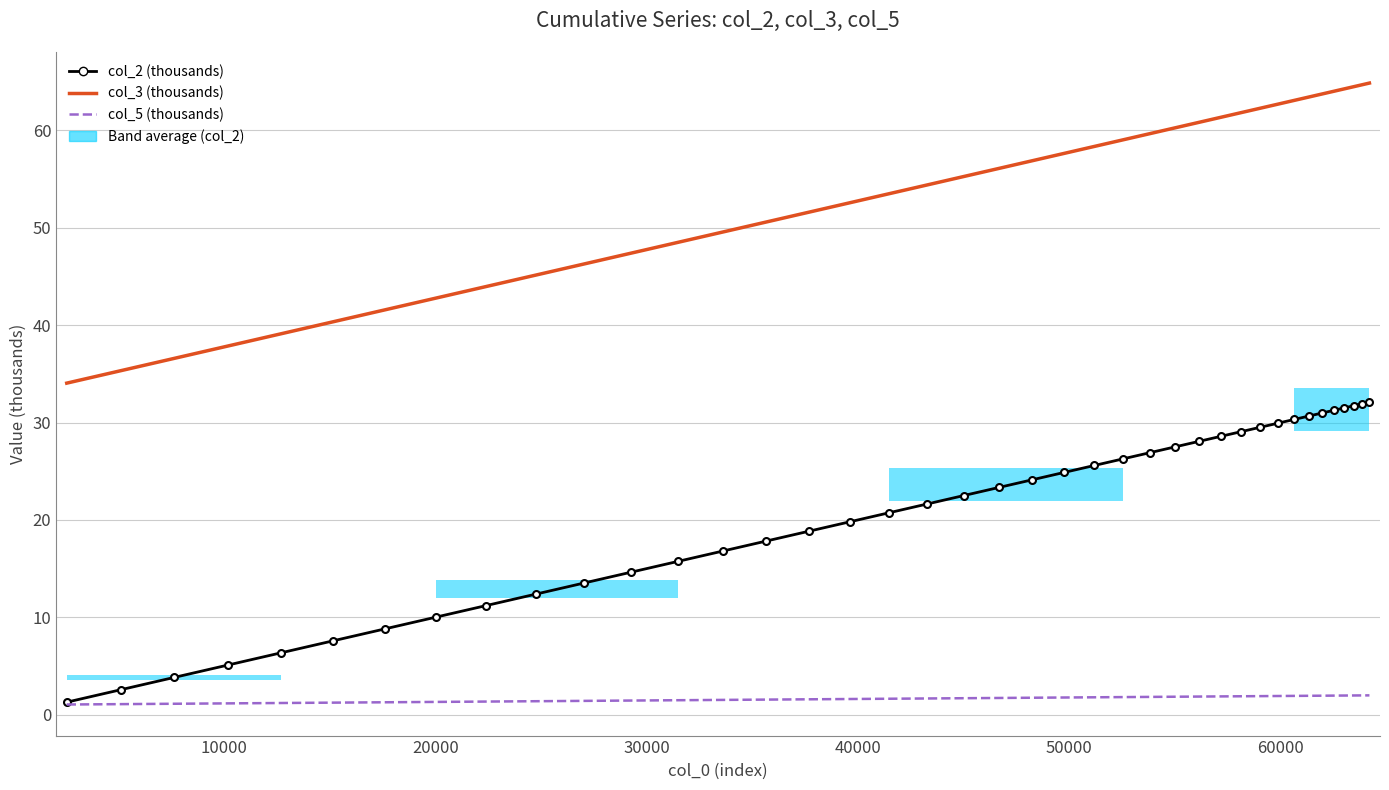

Which series has the widest spread of values?

col_3 (thousands)